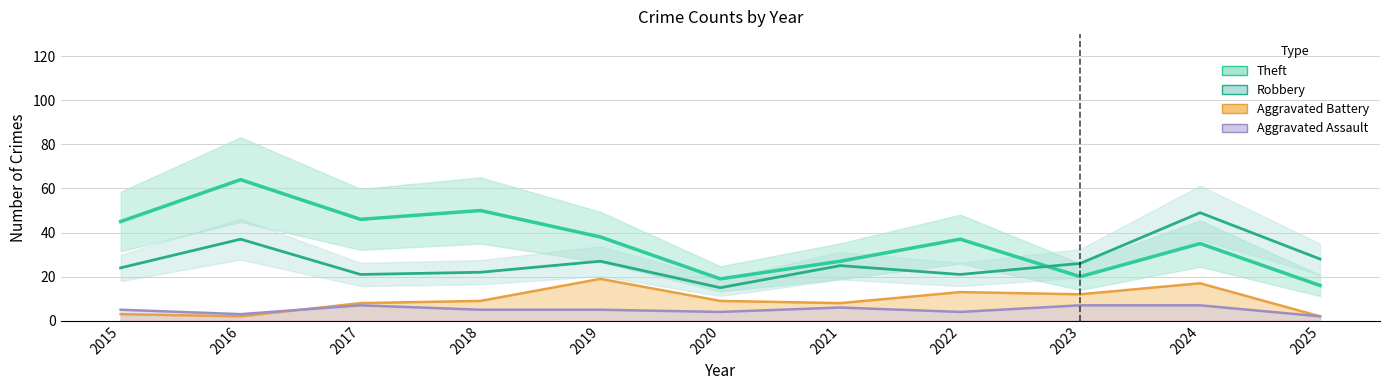

How many lines are shown in the chart?

4